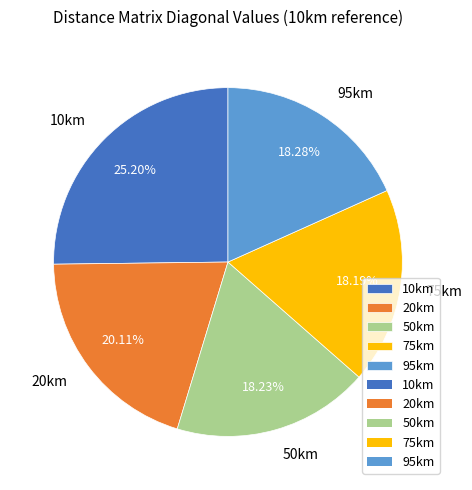

To the nearest percent, what is the difference between the largest and smallest slice percentages?

7%